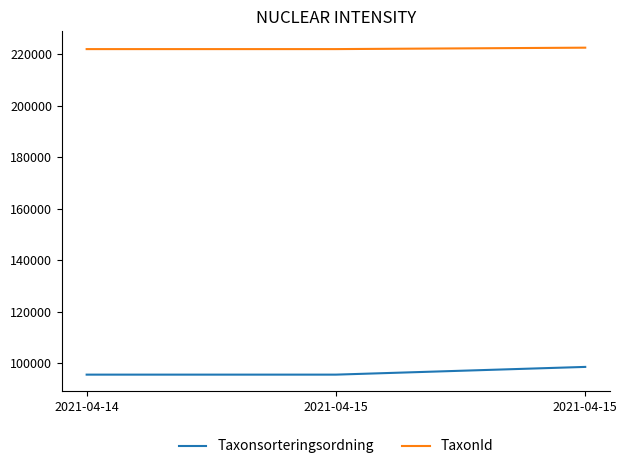

Read the TaxonId value at 2021-04-15, to the nearest 10.

222500